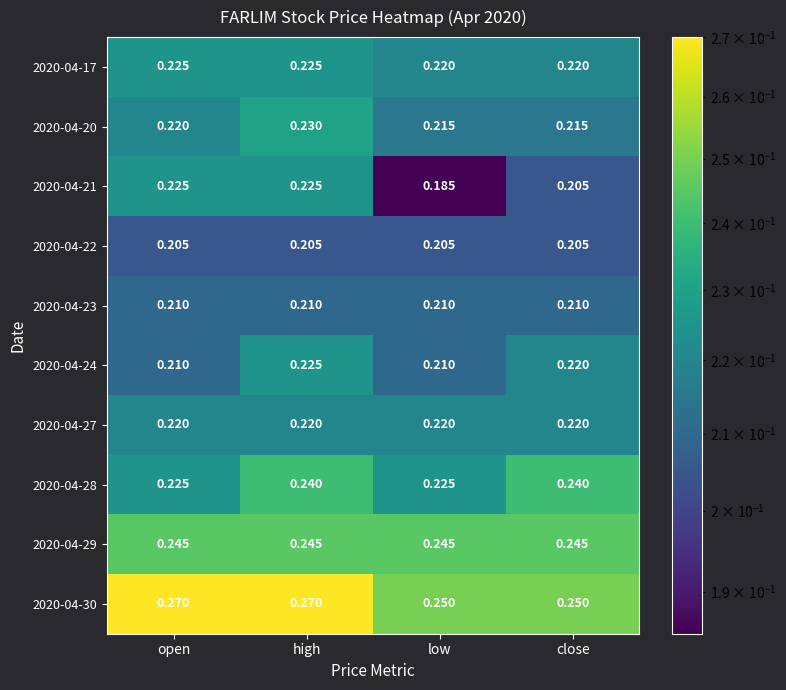

At which label does 2020-04-20 reach its peak?

high